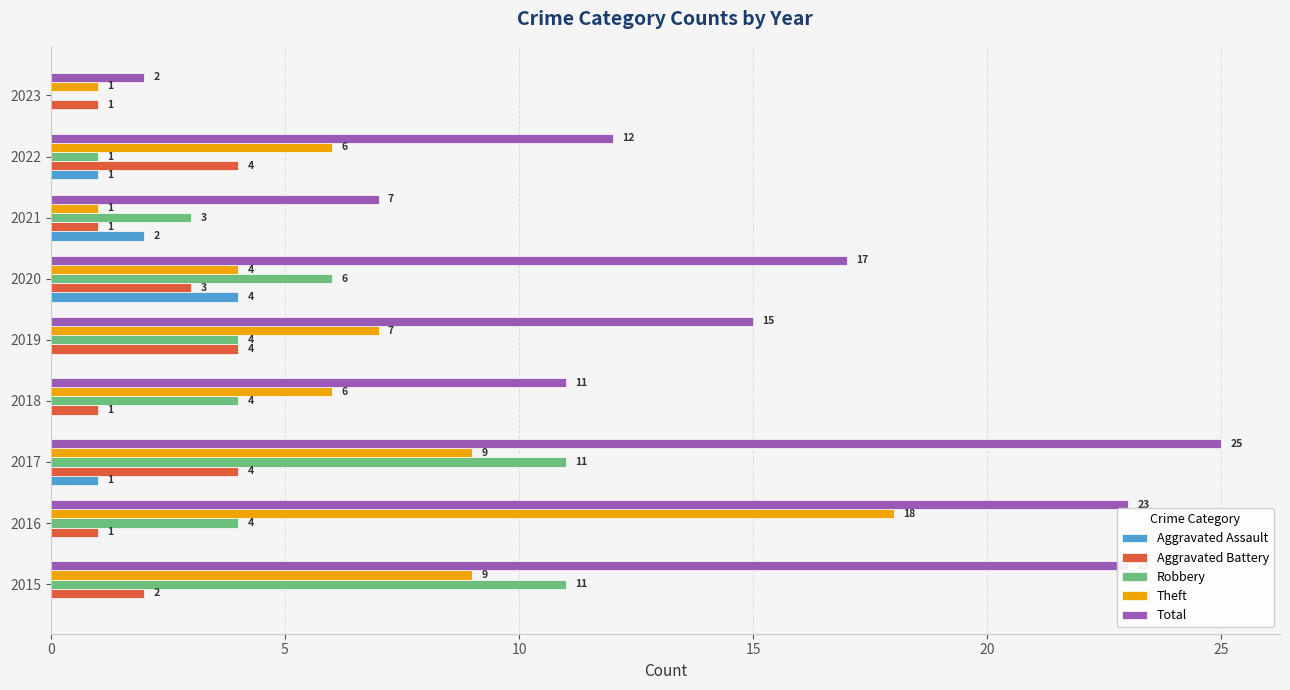

Between 2016 and 2020, which series saw the biggest shift?

Theft